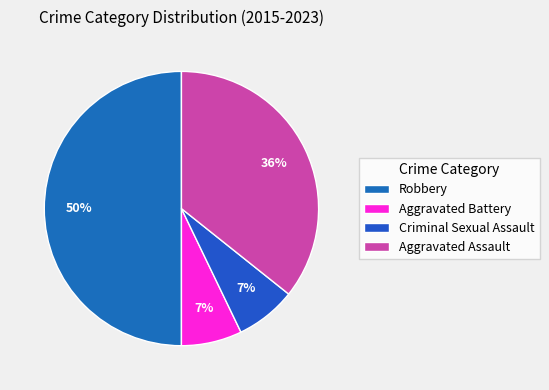

What percentage is the Criminal Sexual Assault slice, to the nearest percent?

7%